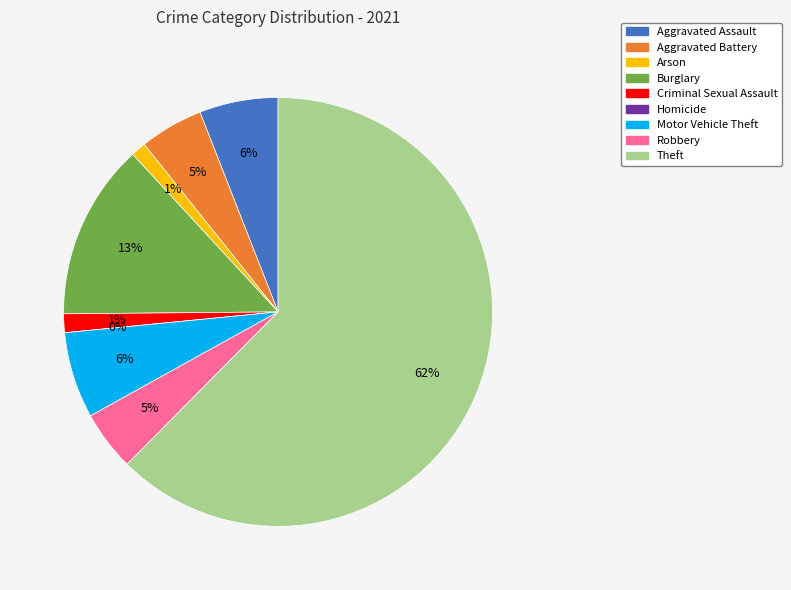

Rank the categories by value from highest to lowest.

Theft, Burglary, Motor Vehicle Theft, Aggravated Assault, Aggravated Battery, Robbery, Criminal Sexual Assault, Arson, Homicide